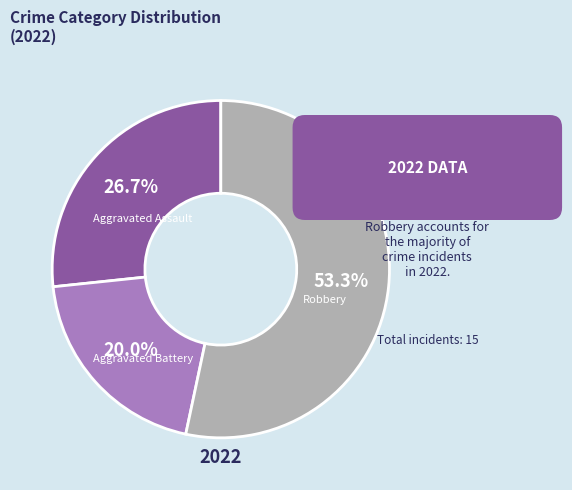

Count the number of slices in the pie.

3